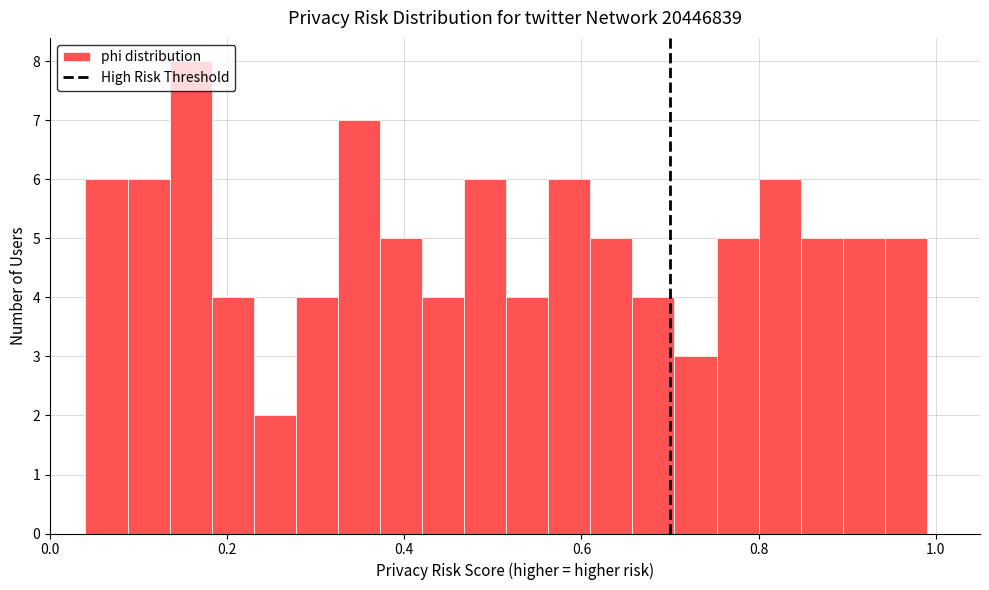

Read against the x-axis, roughly where is the centre of the tallest bar?

0.16